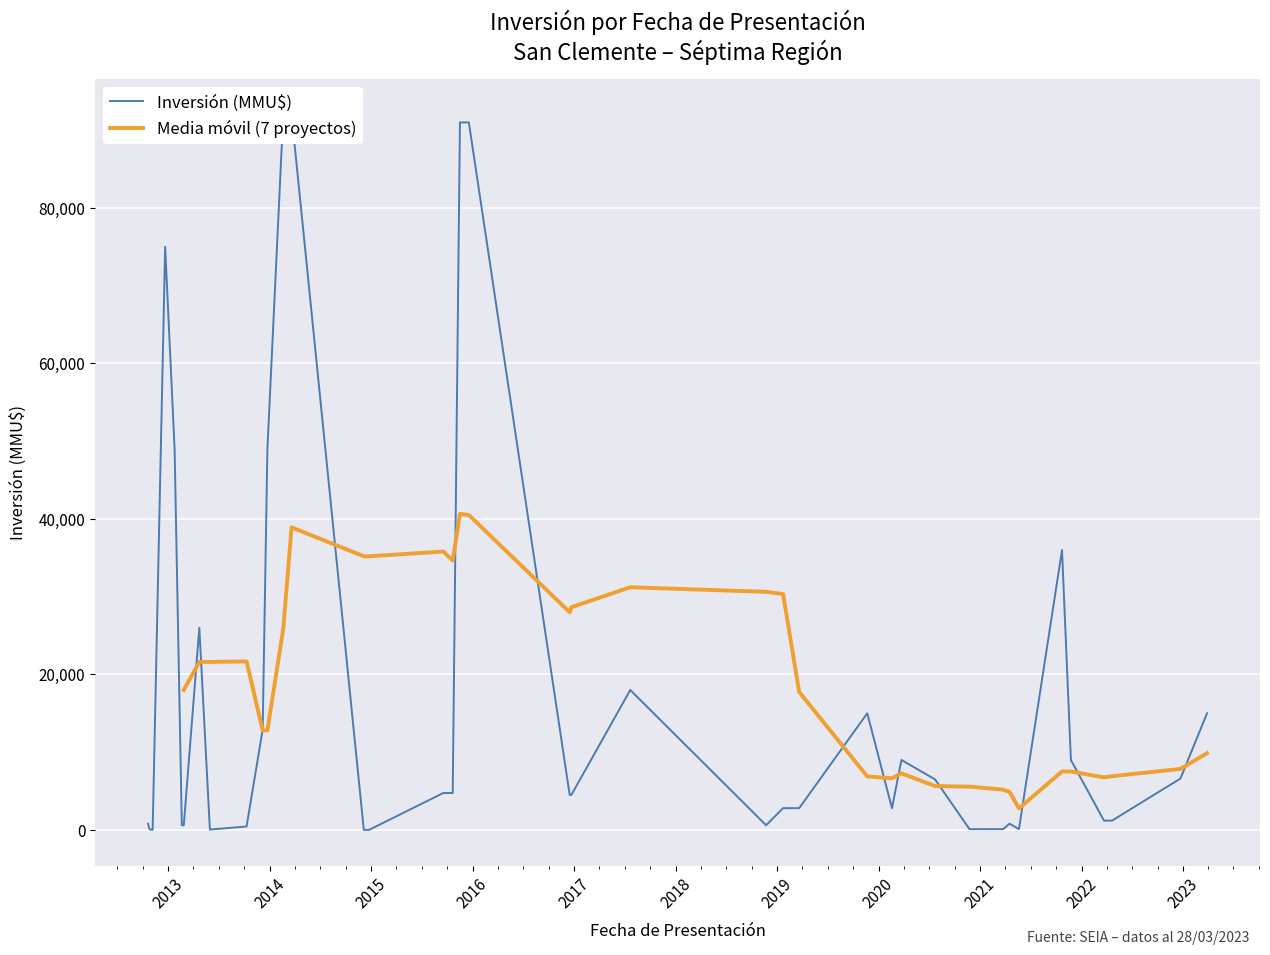

Count the number of values greater than 4500.

19